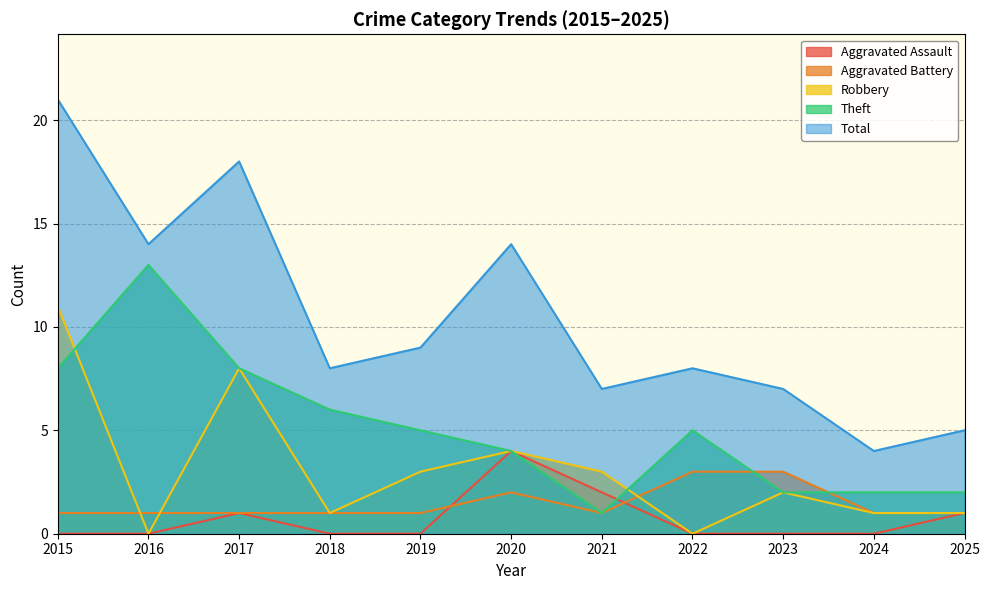

What is the difference between the maximum and second lowest values in the Theft series?

11